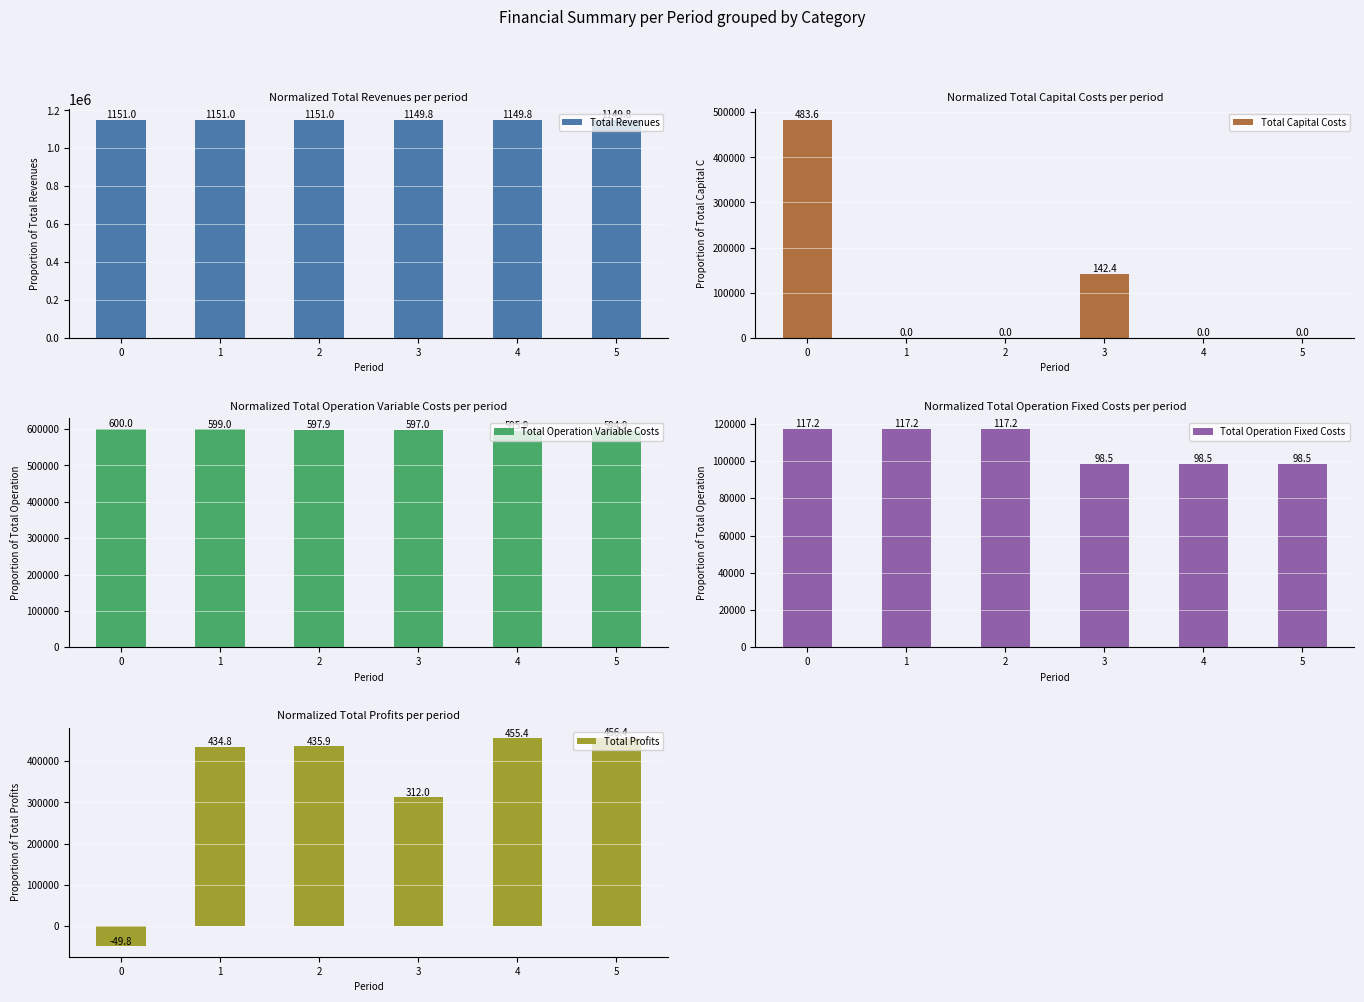

What is the value of the Total Revenues bar at the 2nd from the left?

1150988.5